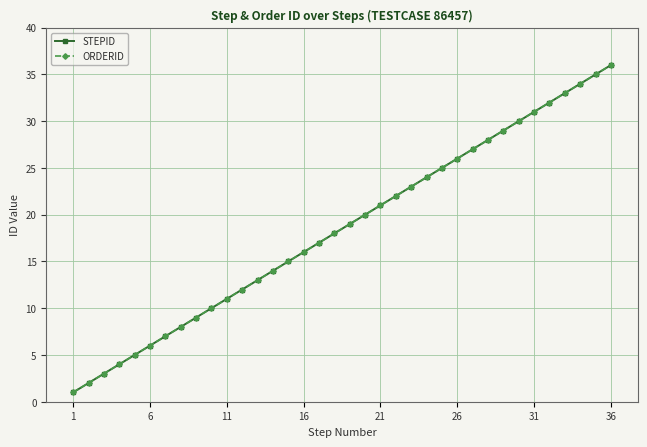

Is this an area chart (filled region under the line)?

No